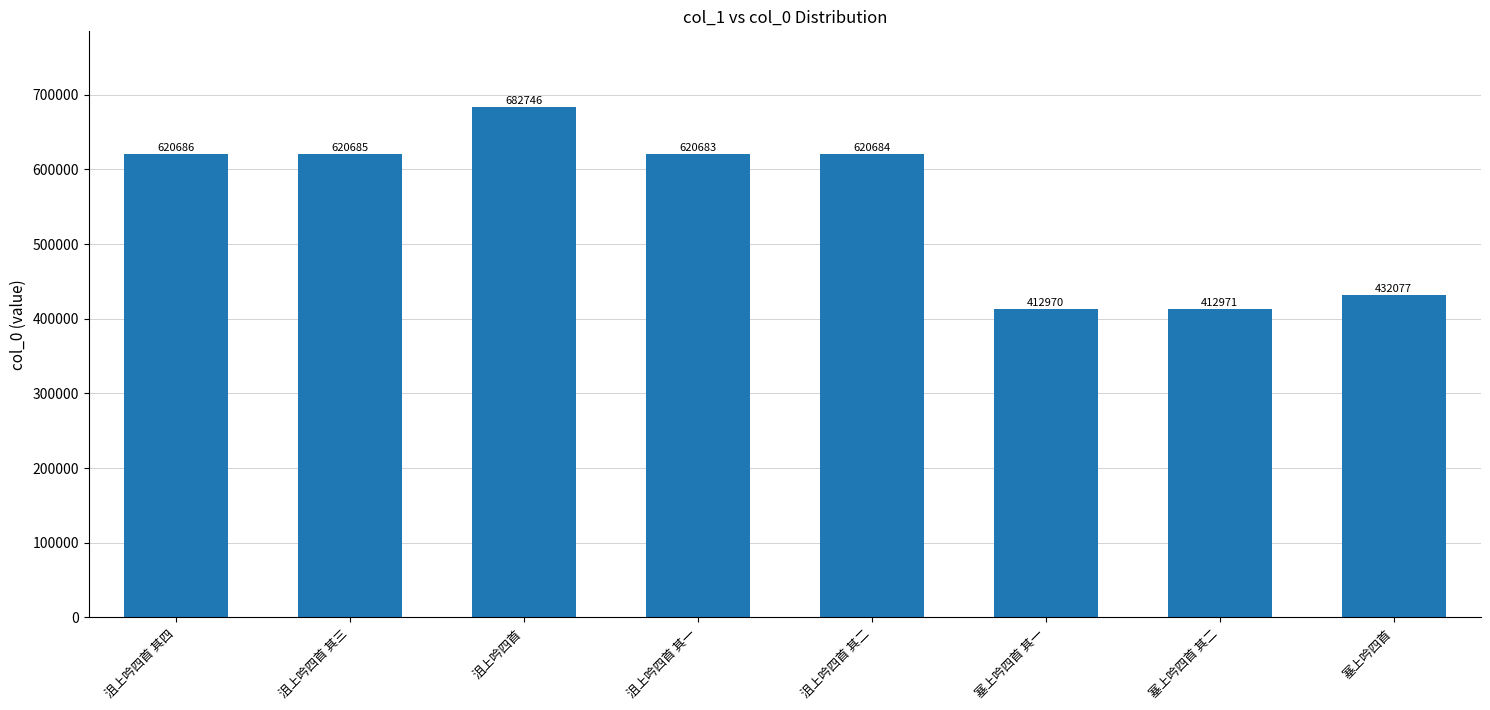

Are the bars grouped side by side (vs. stacked)?

No